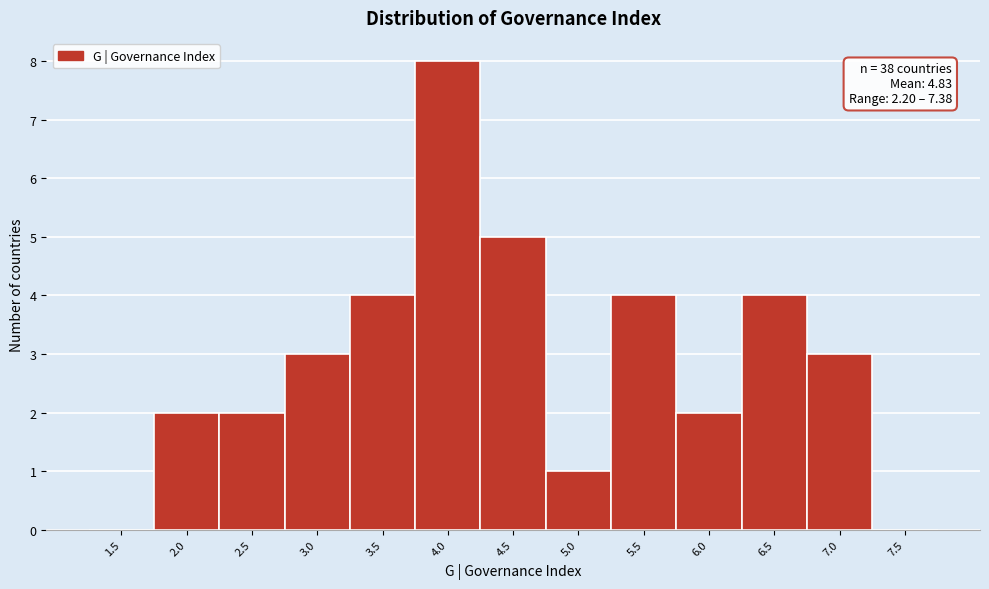

Reading left to right, extract all data points from this chart.

1.5=0	2.0=2	2.5=2	3.0=3	3.5=4	4.0=8	4.5=5	5.0=1	5.5=4	6.0=2	6.5=4	7.0=3	7.5=0